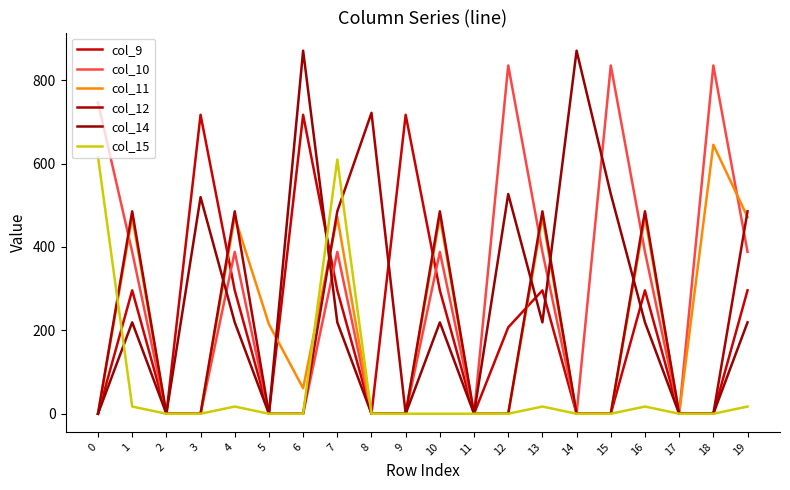

Does the chart display data point markers on the line(s)?

No